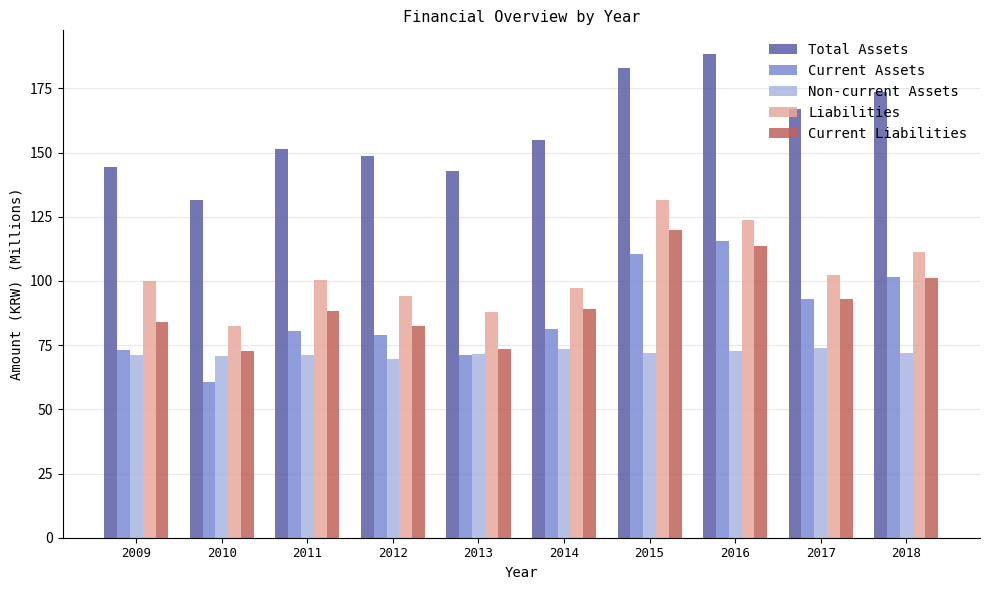

At which label is Total Assets closest to 159?

2014